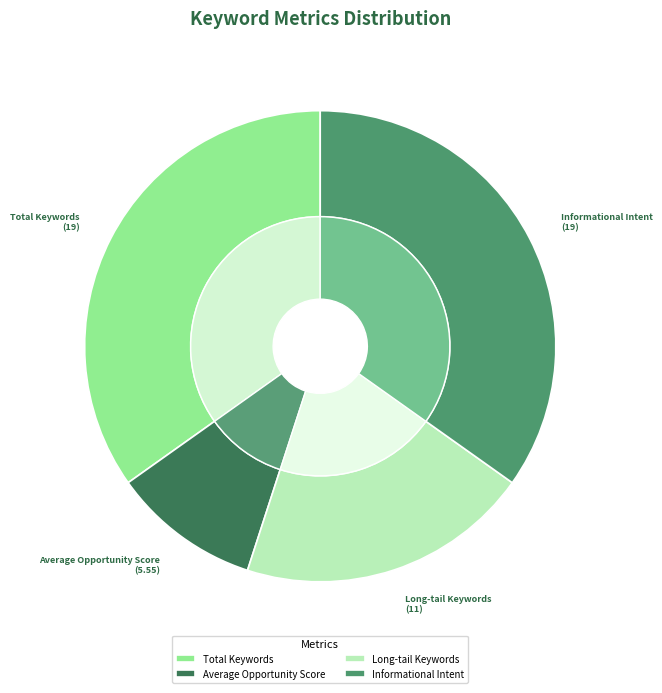

Is it true that Long-tail Keywords is 20% of the pie?

True